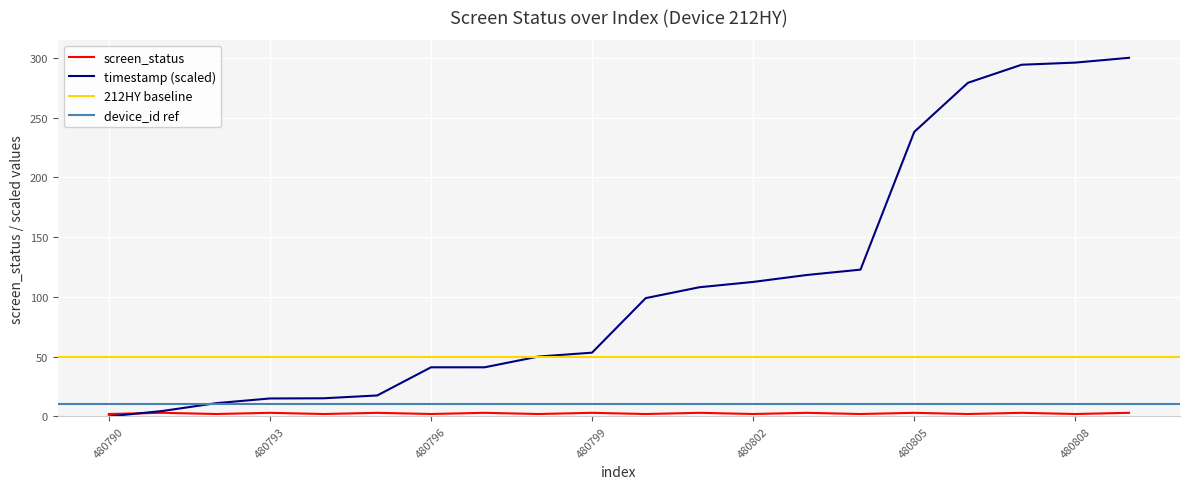

The value of screen_status at 480795 is 1.4. True or false?

False